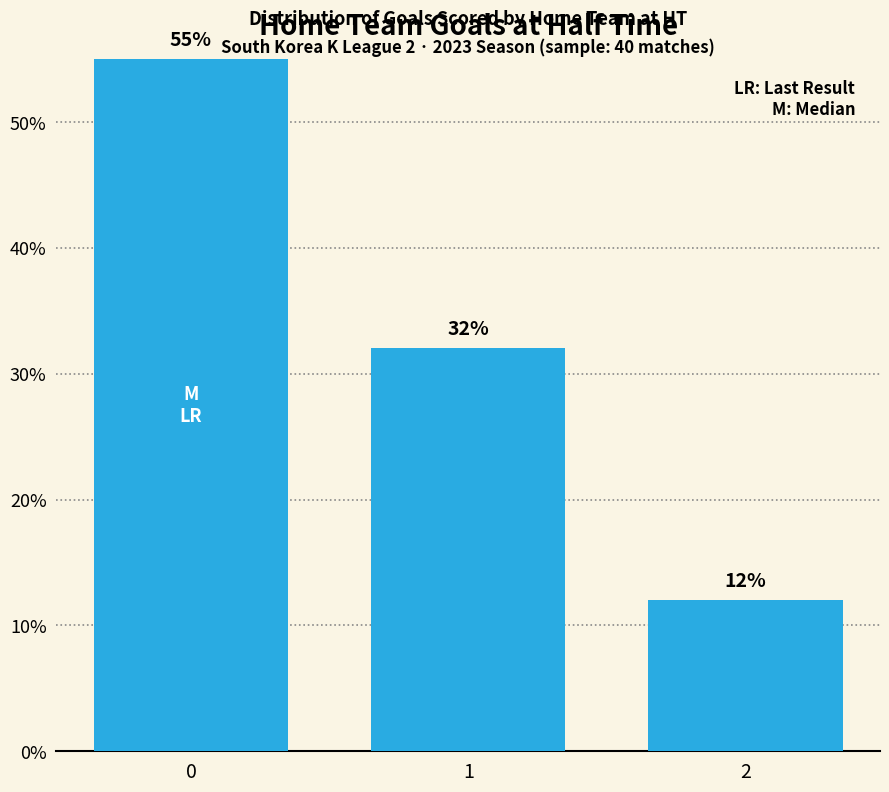

Approximately how many times larger is the value at 1 compared to 2?

2.7